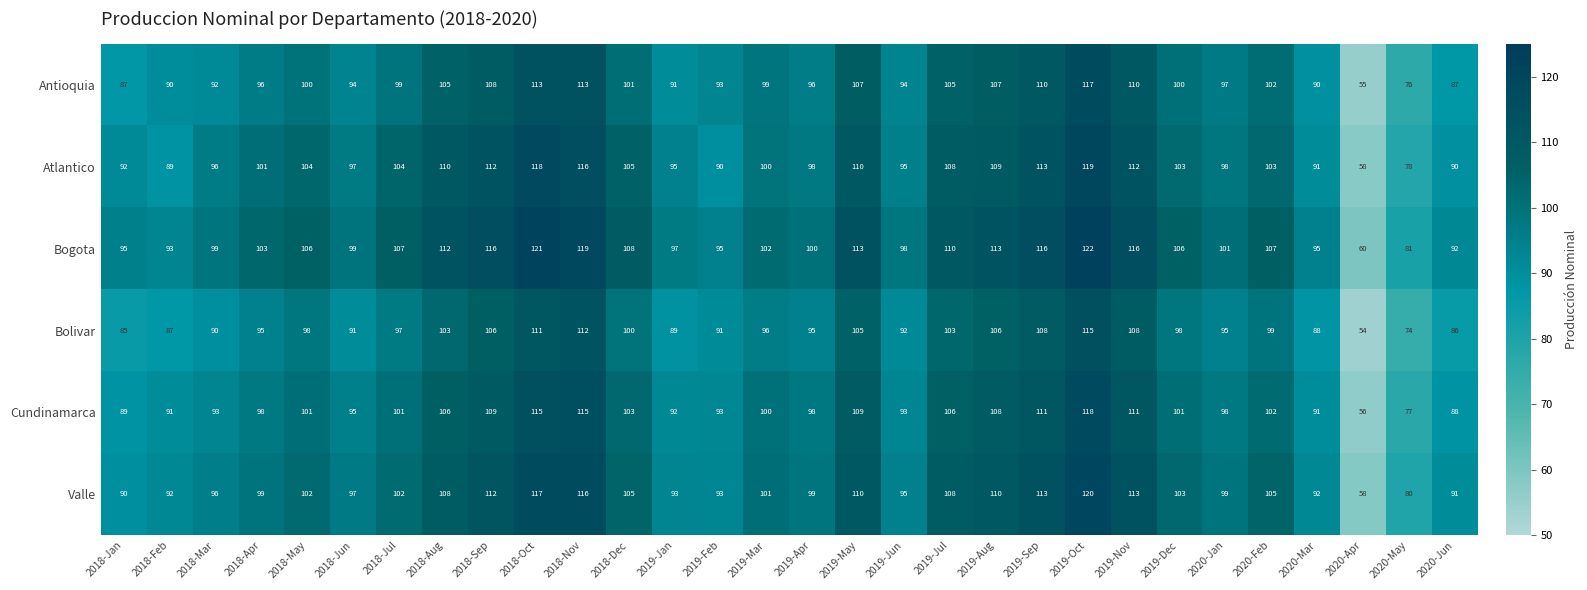

How many series are shown in this chart?

6